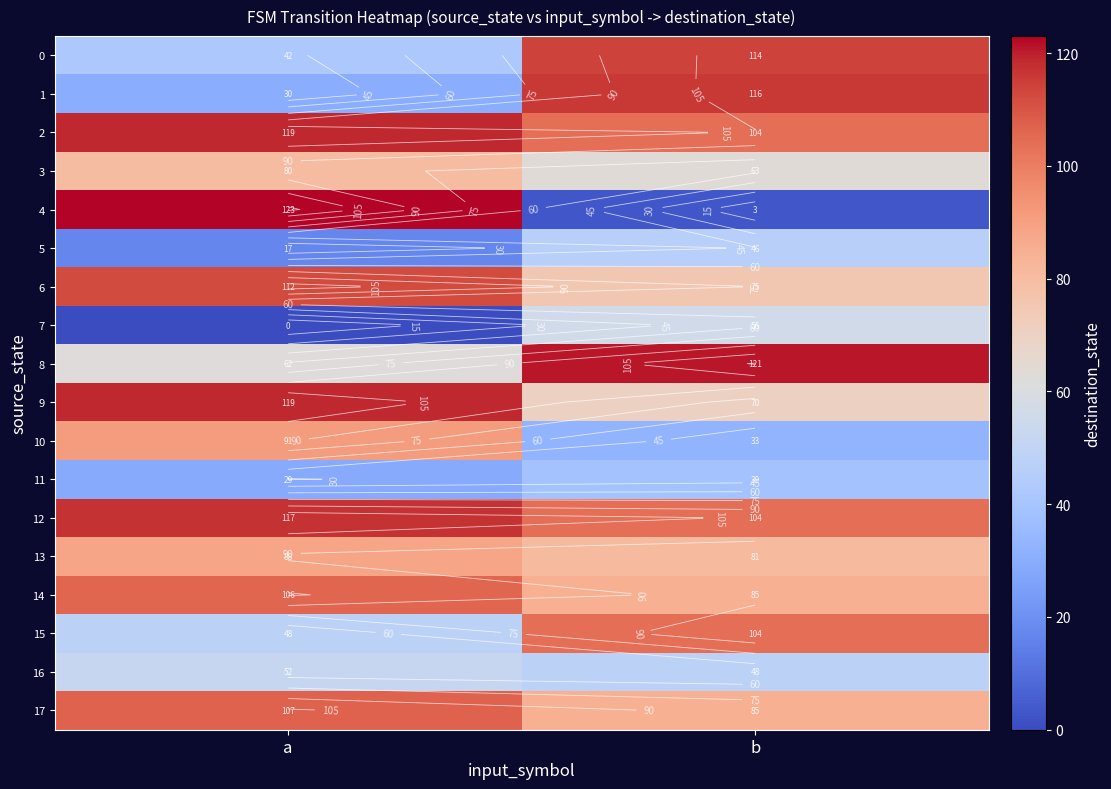

How many categories are shown in the chart?

2